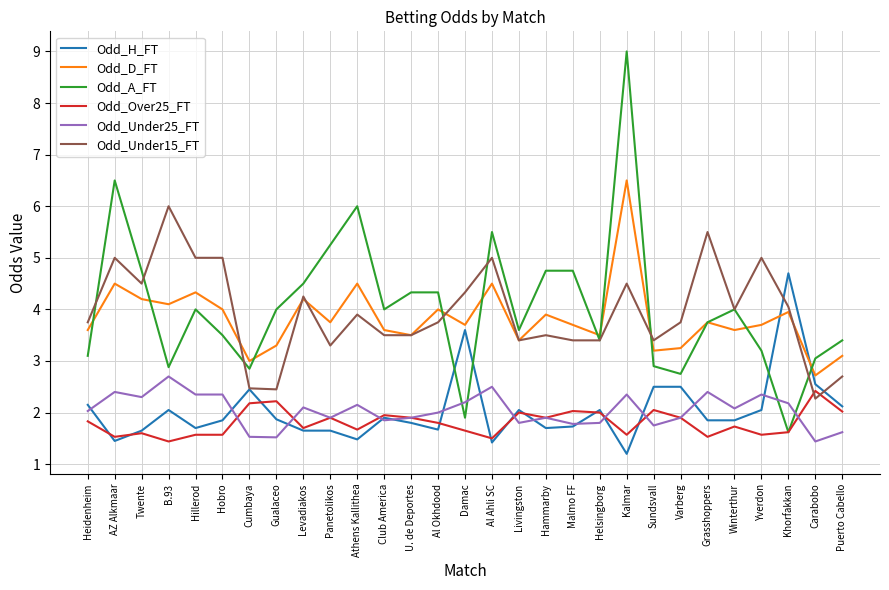

What position from the left is Al Okhdood?

14